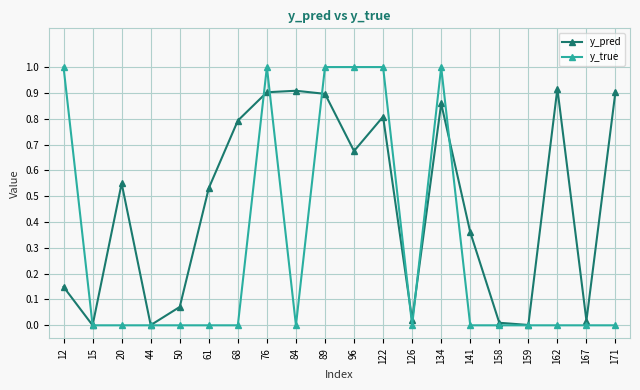

Where is the first local maximum for y_pred?

20